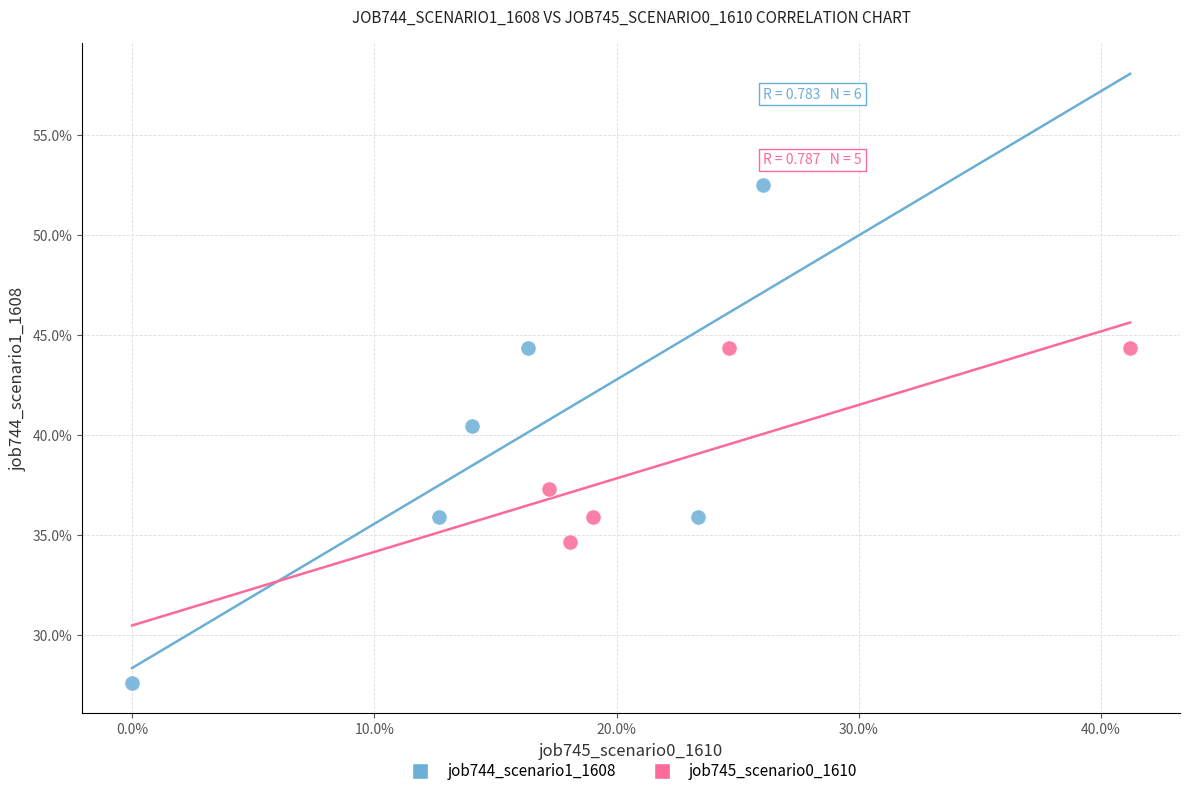

Which series contains the lowest Y value?

job744_scenario1_1608